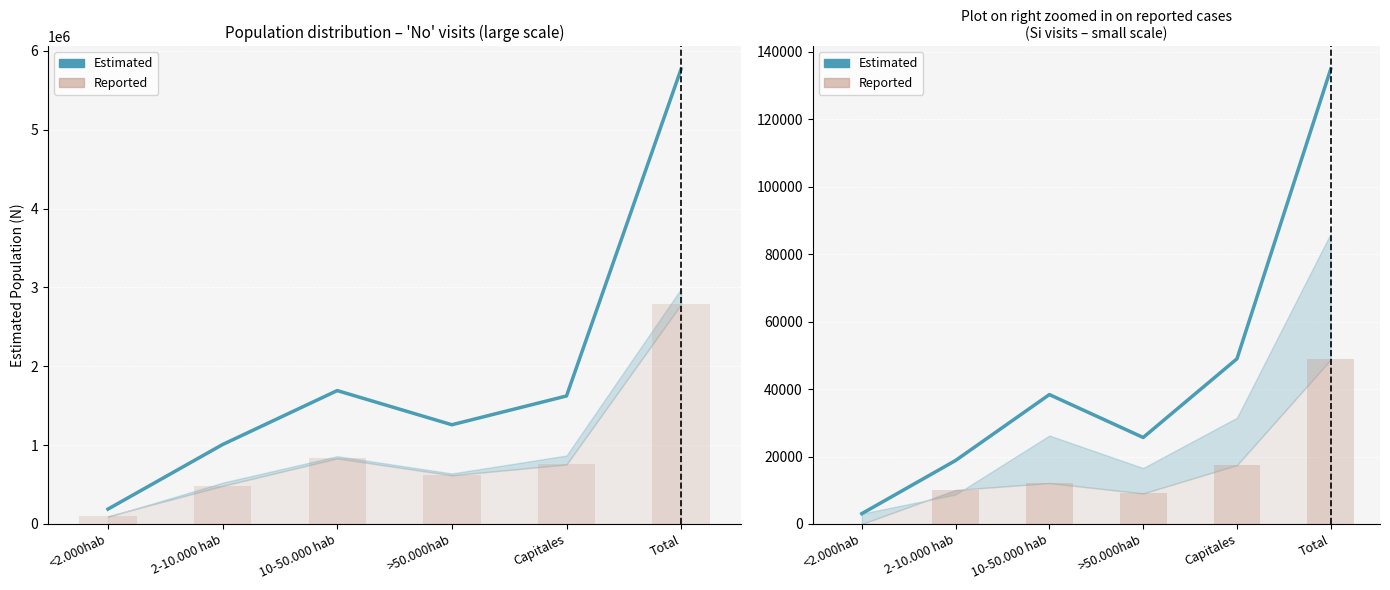

Which label corresponds to the smallest value in the chart?

<2.000hab